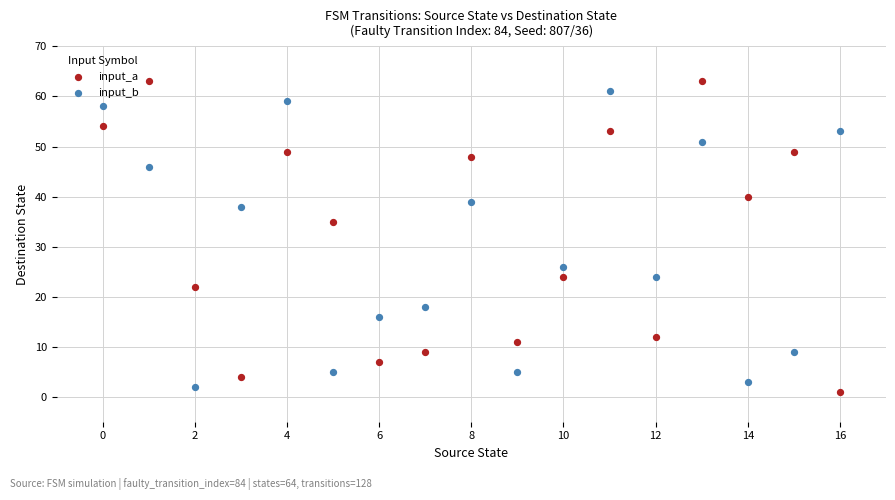

Across all data points, what is the range of Y values (max minus min)?

62